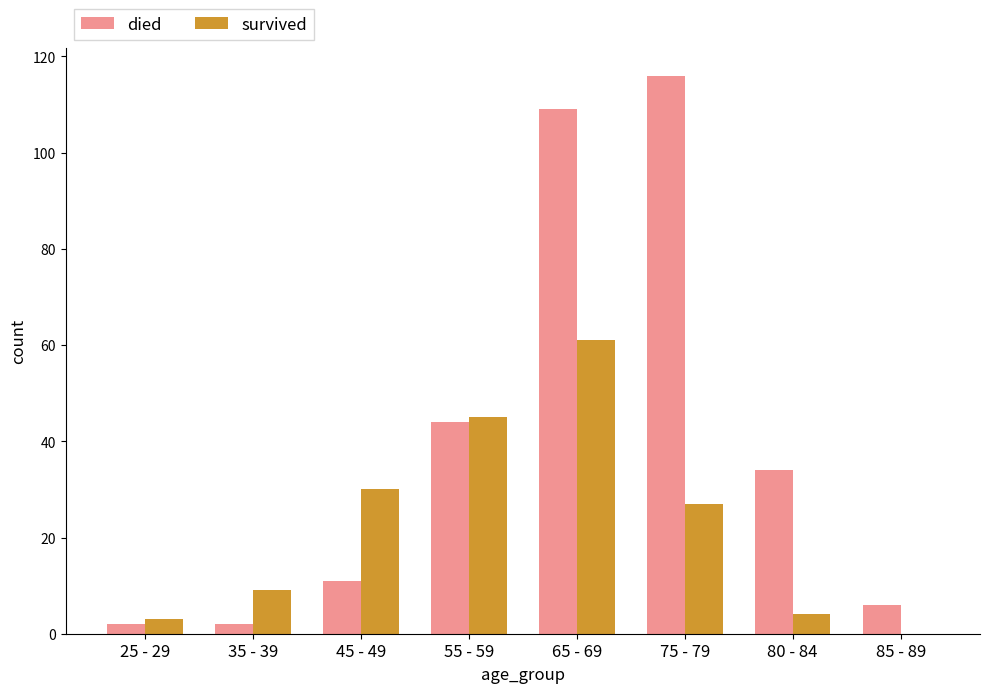

What is the sum of all survived values?

179